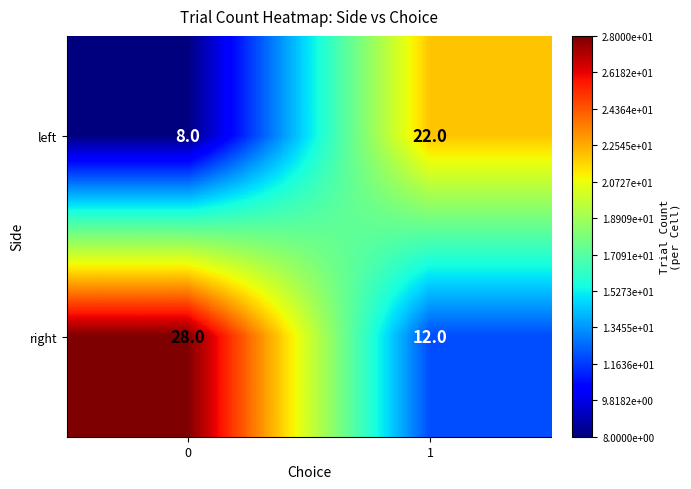

Which series has the largest range (max minus min)?

right